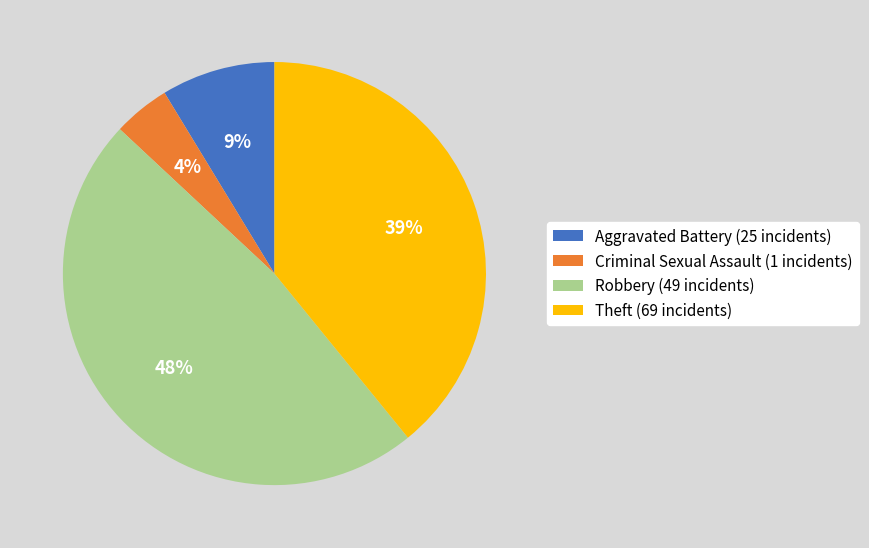

Which has a higher value, Criminal Sexual Assault (1 incidents) or Aggravated Battery (25 incidents)?

Aggravated Battery (25 incidents)